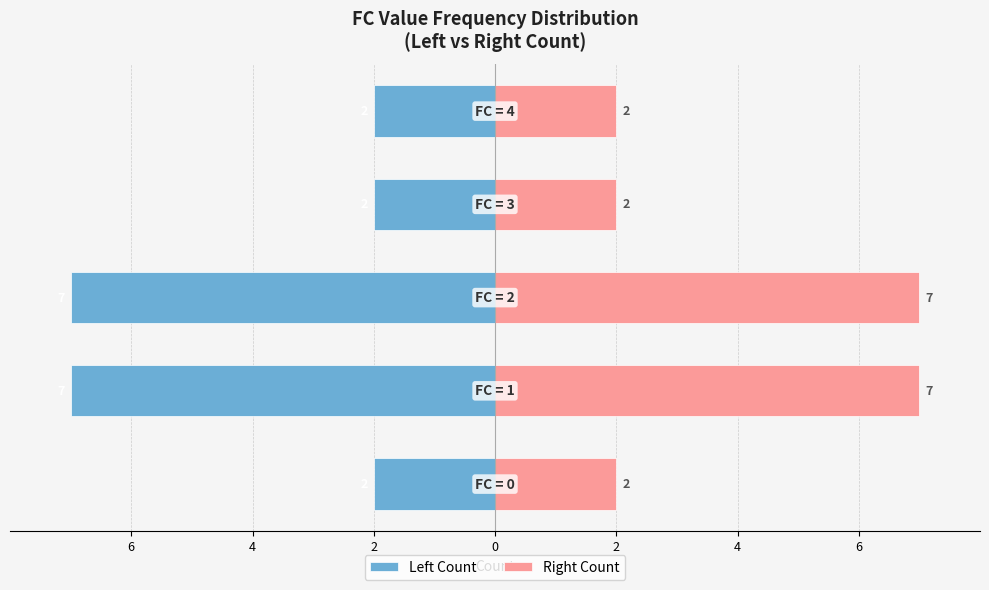

Which series has the largest range (max minus min)?

Left Count